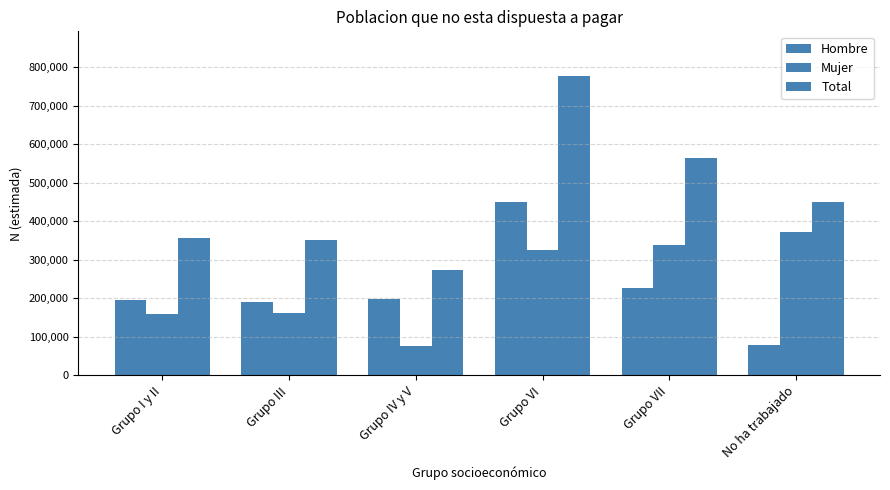

How many groups of bars are there?

6